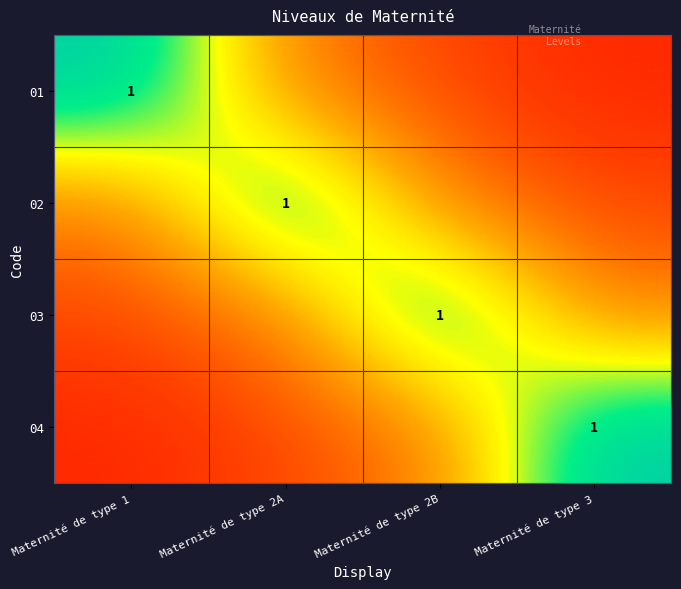

The value of 01 at Maternité de type 2A is 0.4. True or false?

True